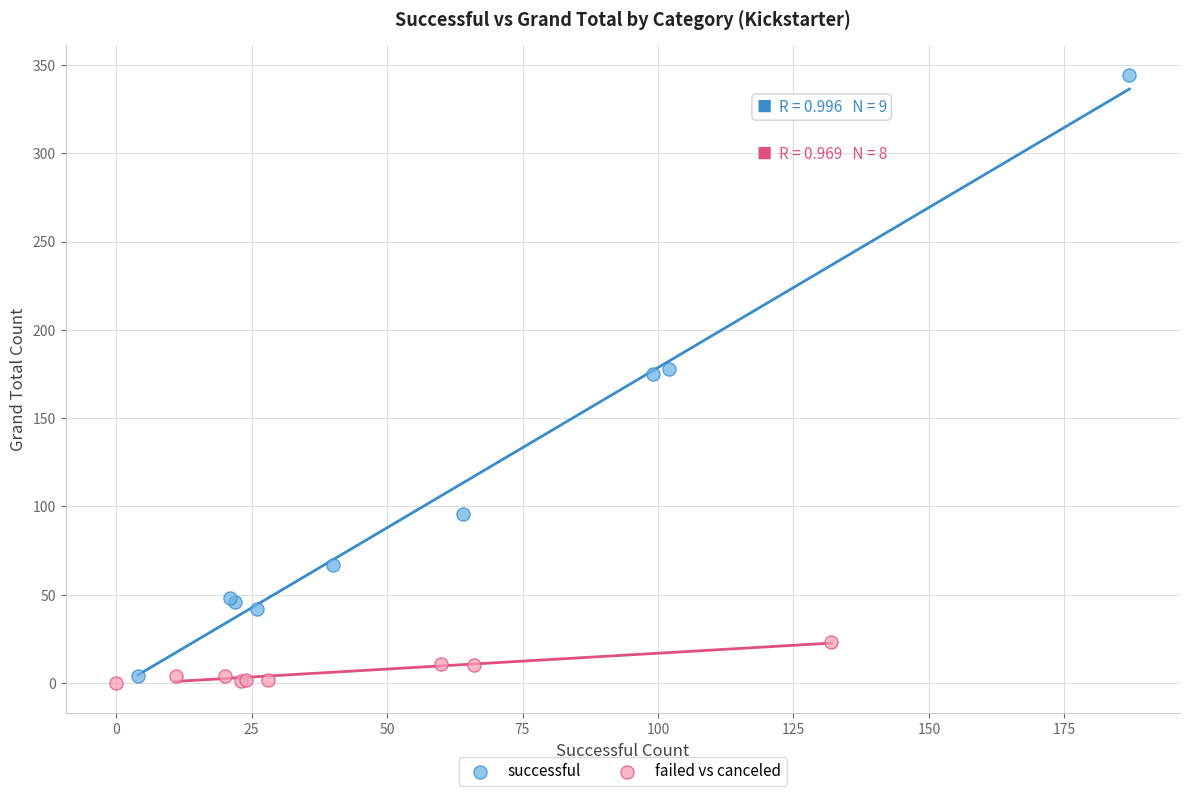

Which series contains the highest Y value?

successful